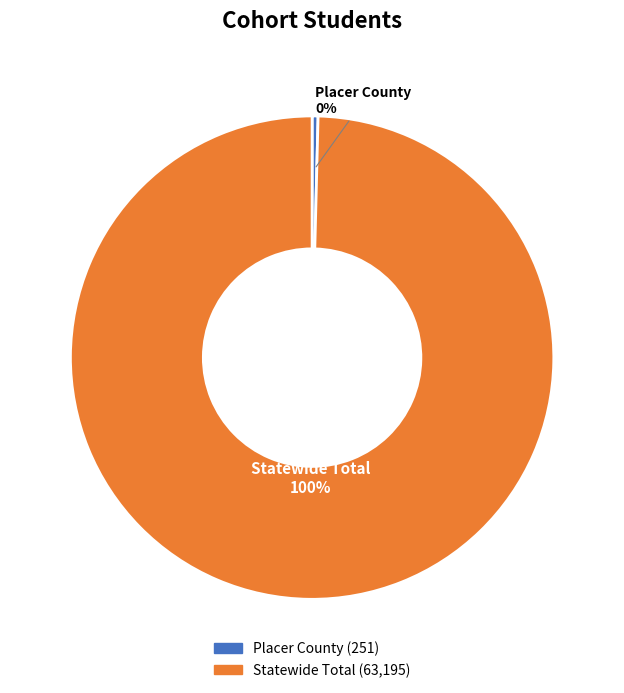

Is the sum of Statewide Total and Placer County greater than half?

Yes